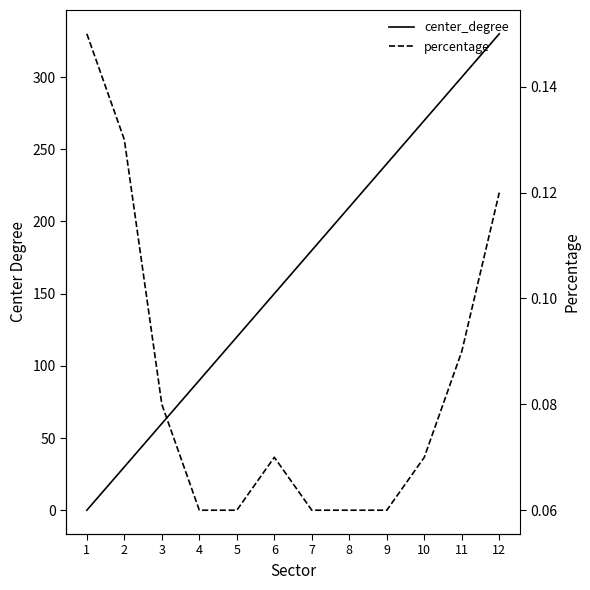

What is the greatest value displayed?

330.0